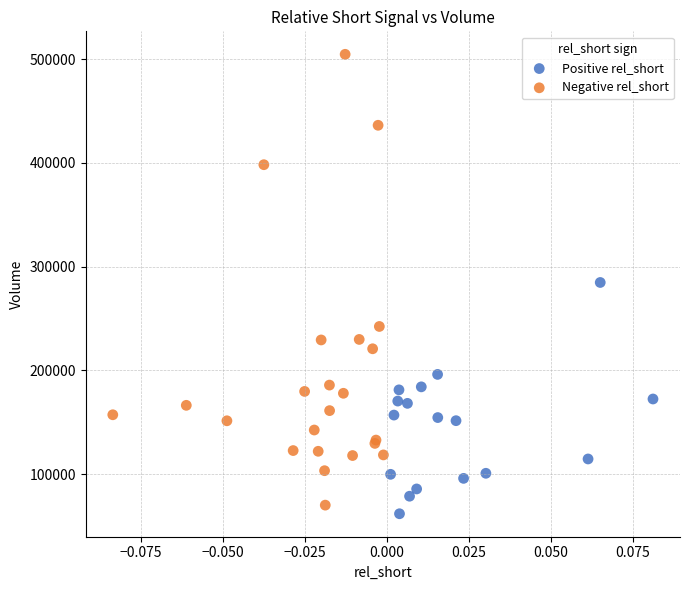

Which series reaches the maximum Y coordinate?

Negative rel_short